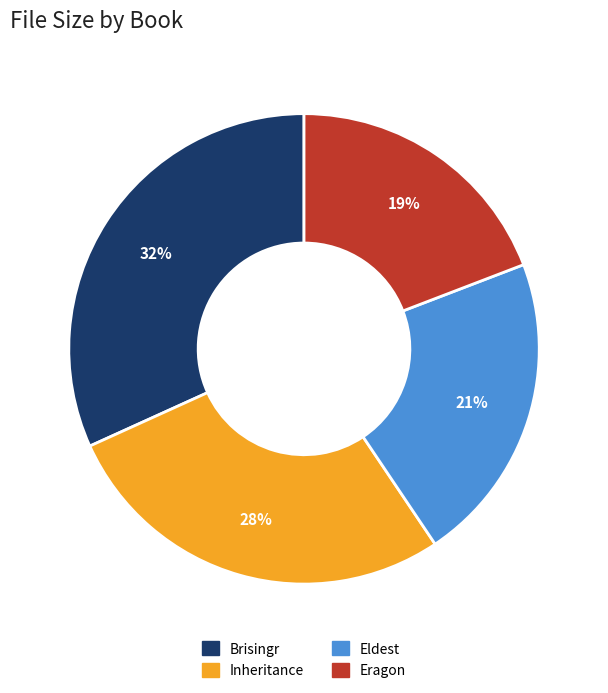

To the nearest percent, what is the average slice percentage?

25%